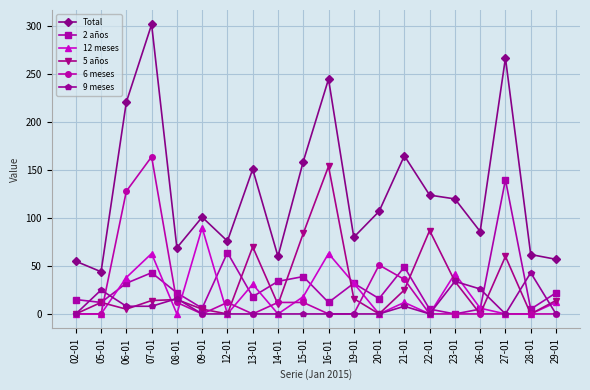

Which series has the largest range (max minus min)?

Total